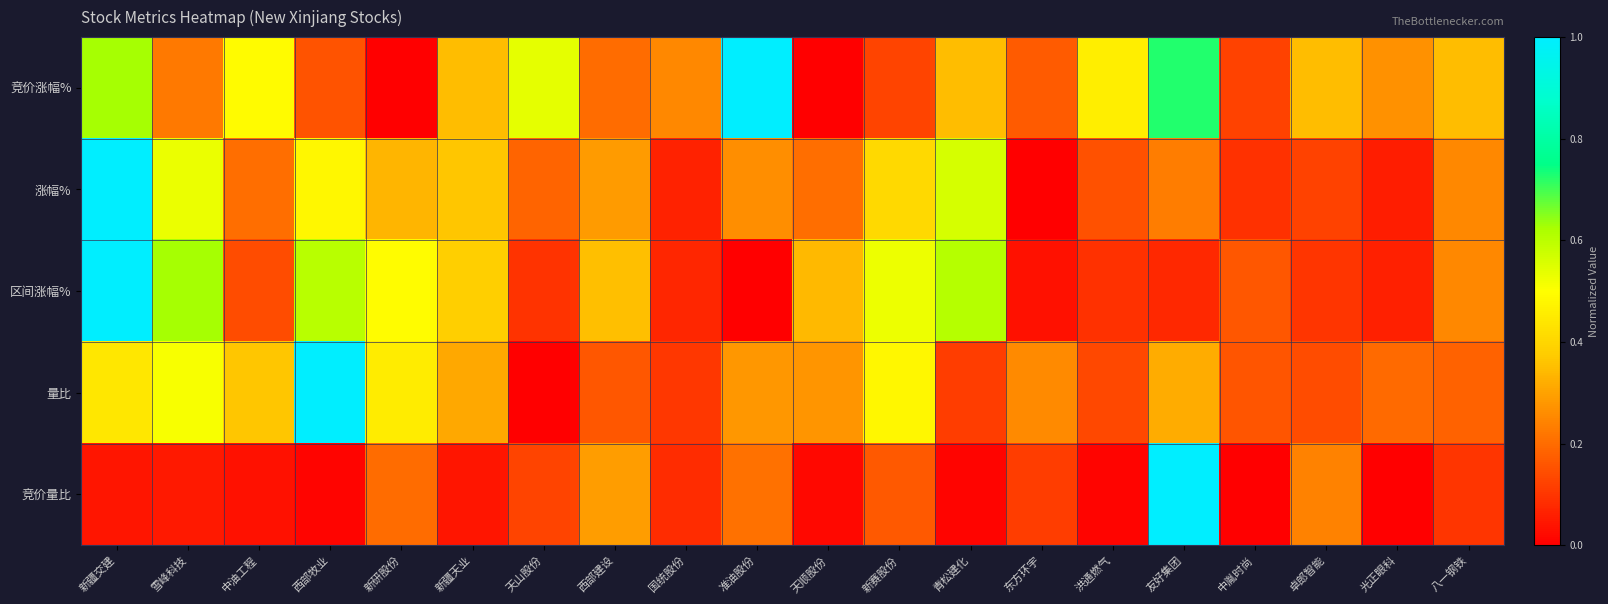

Which series has the largest range (max minus min)?

竞价涨幅%